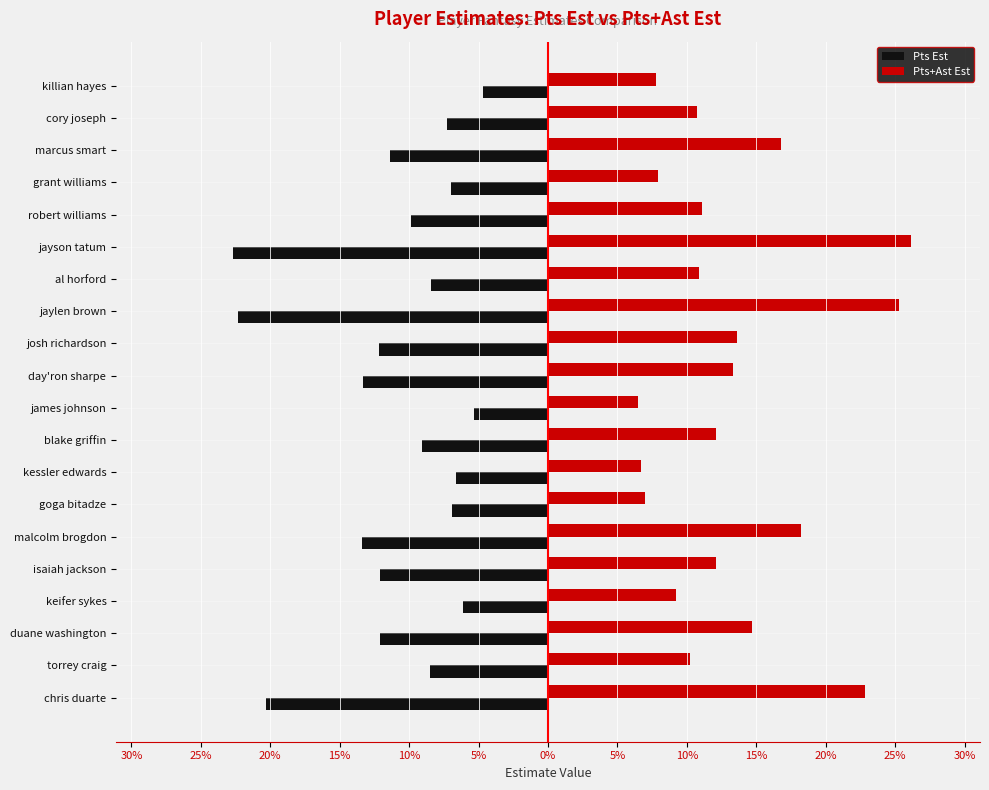

What are all the series names shown in the legend?

Pts Est, Pts+Ast Est